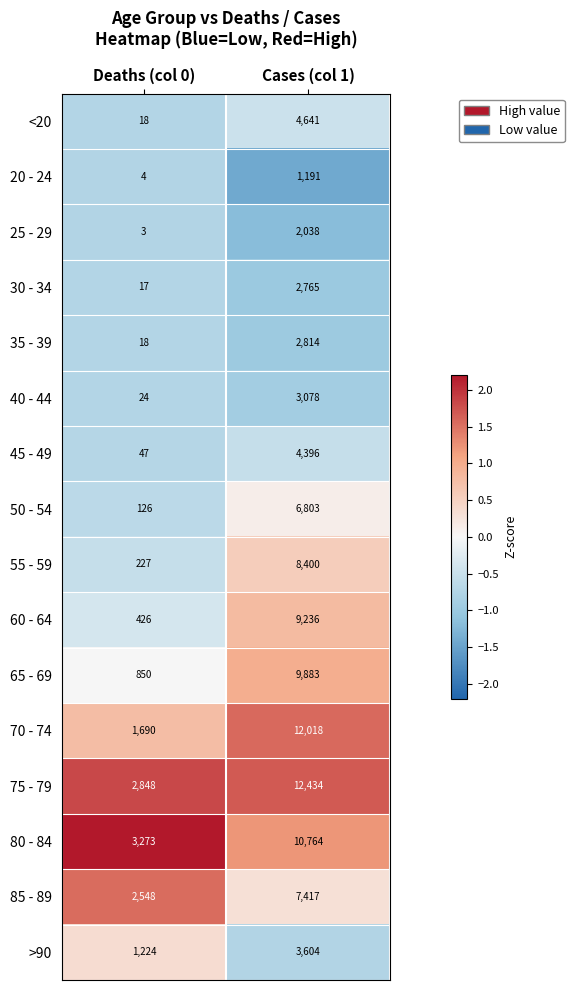

Which series changed the most between Deaths (col 0) and Cases (col 1)?

70 - 74